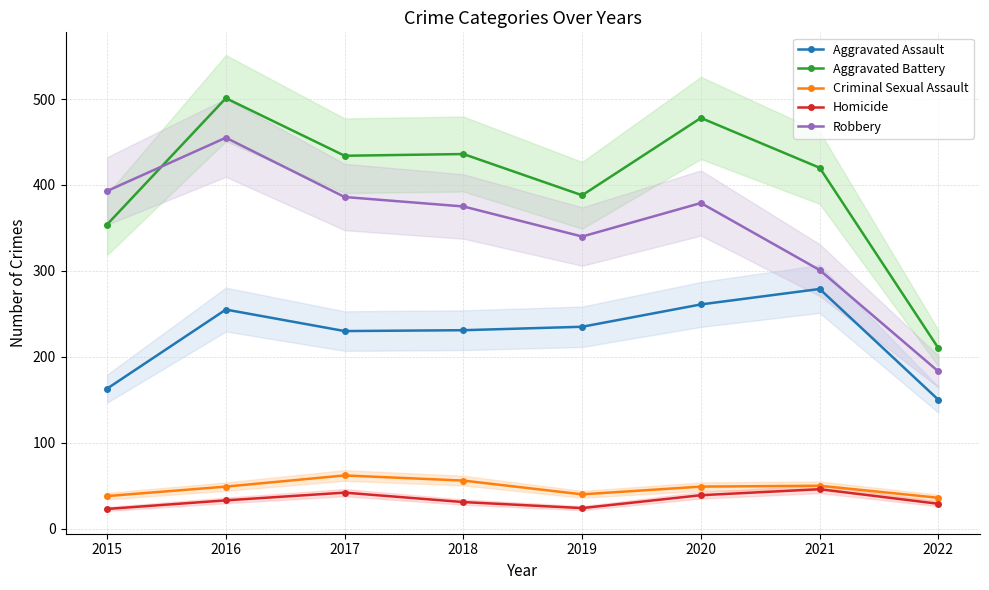

True or false: Homicide and Aggravated Battery intersect in this chart.

False